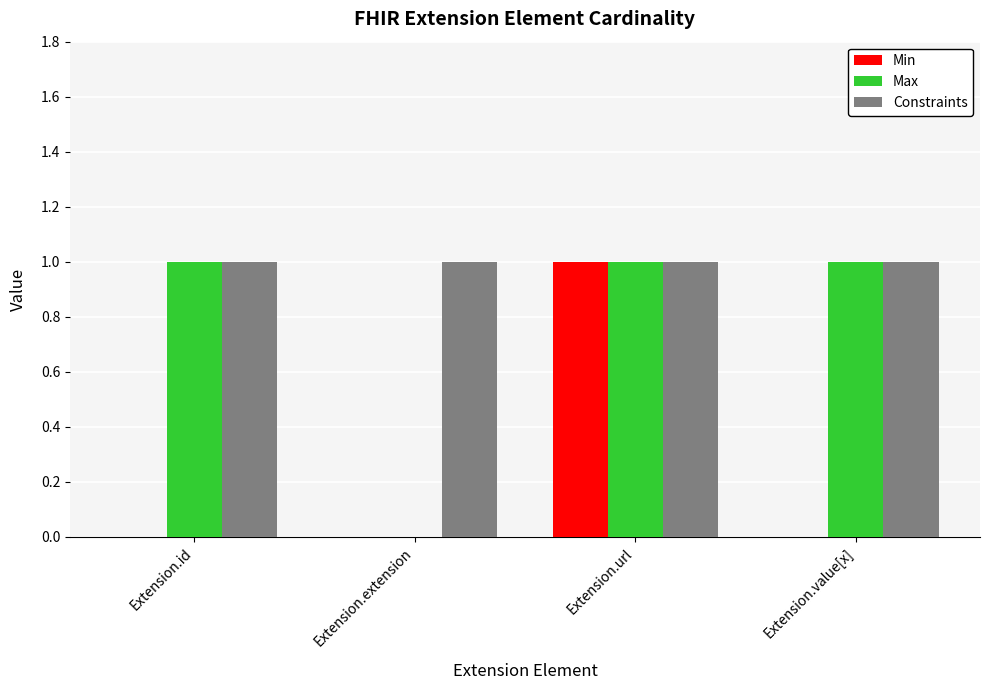

Is it true that Min equals 1 at Extension.url?

True